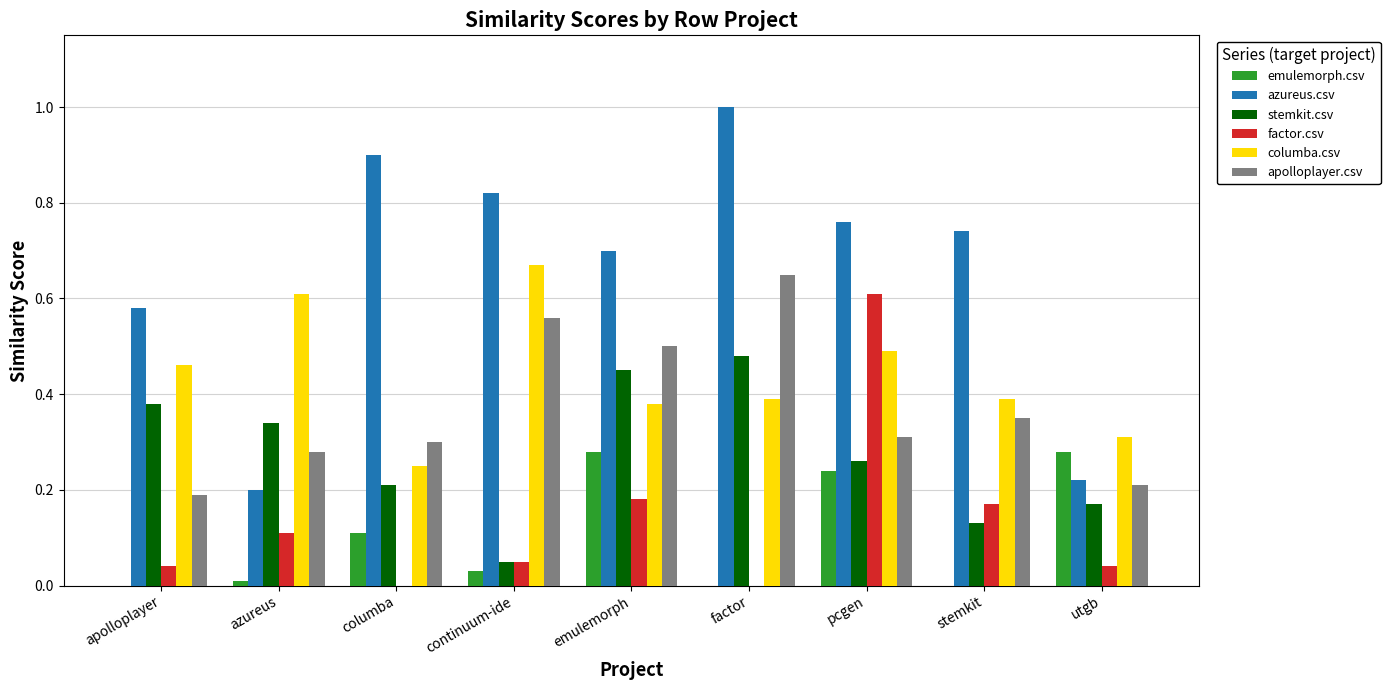

What is the sum of all emulemorph.csv values?

1.0